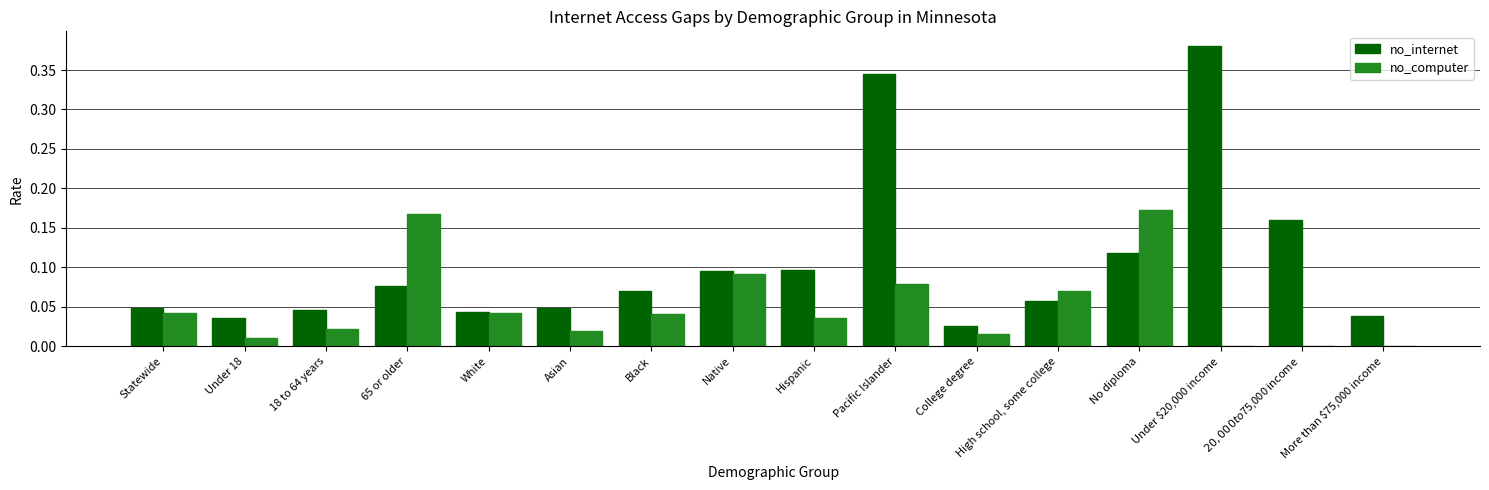

What is the sum of all no_computer values?

0.8